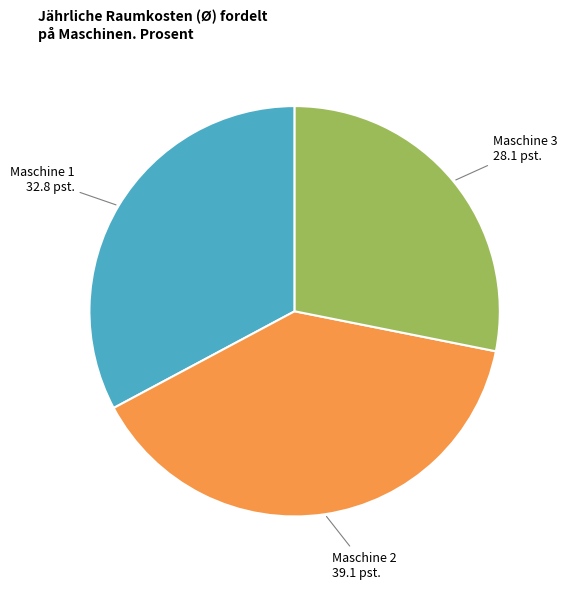

Is there a majority slice in this chart?

No